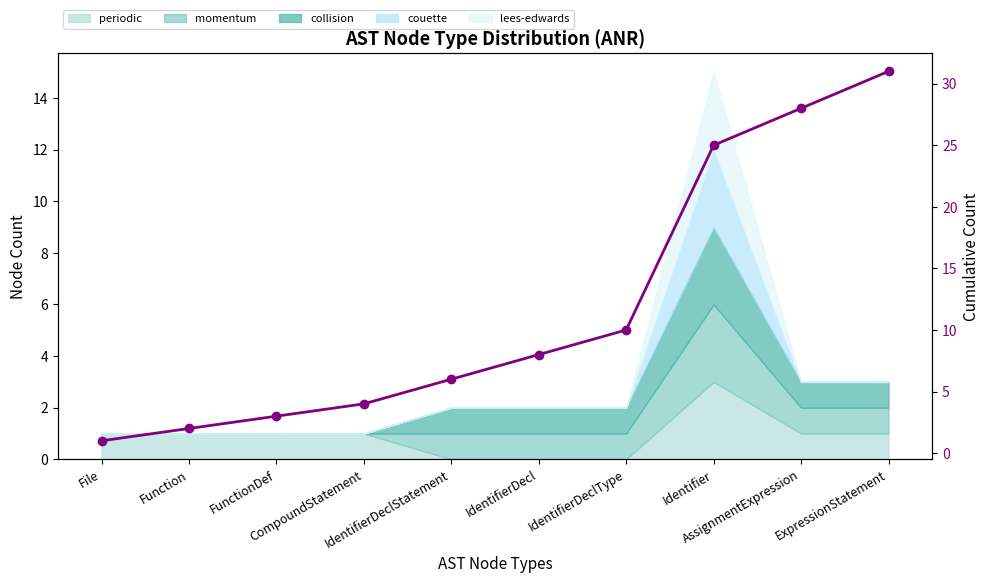

Which category has the lowest value across all series?

File